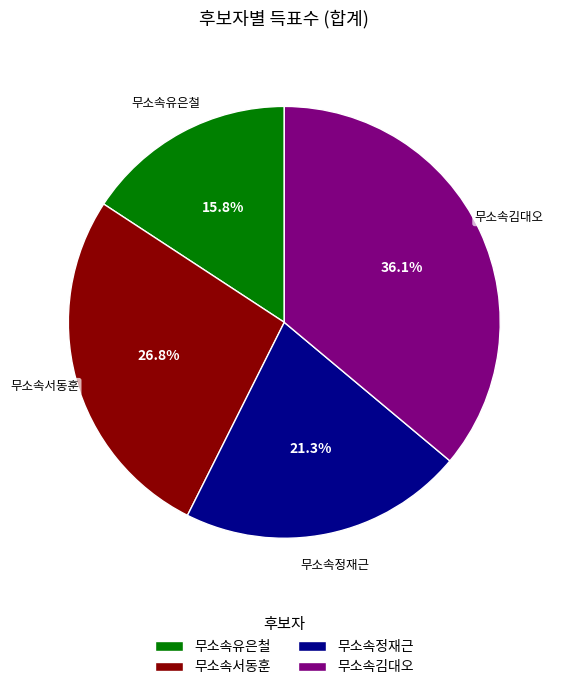

What is the largest slice in the pie chart?

무소속김대오